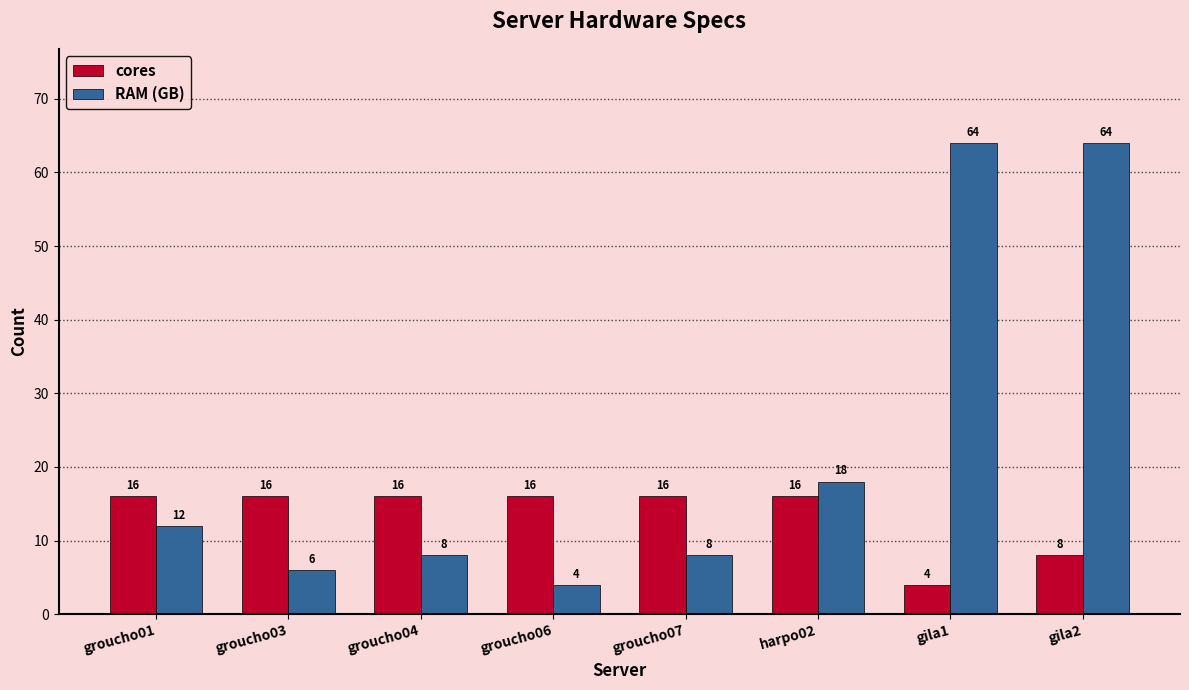

What is the difference between the cores values at gila1 and groucho06?

12